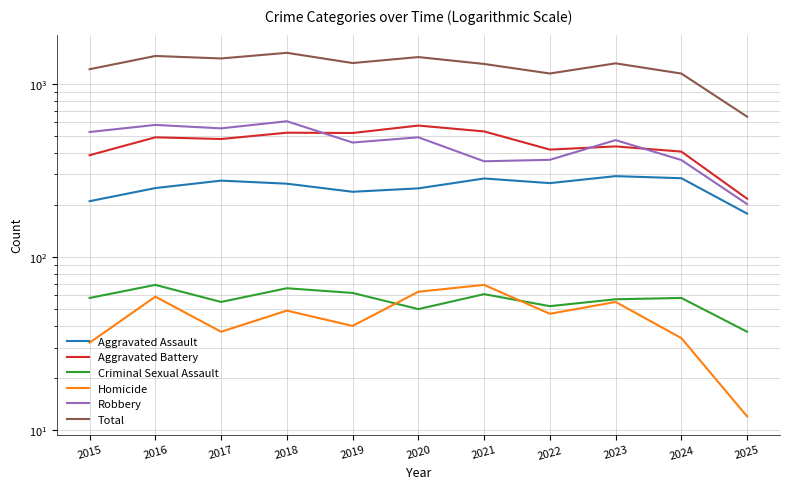

Reading right to left, what are all the values shown in this chart?

Aggravated Assault: 178	285	293	267	284	249	238	265	276	250	210
Aggravated Battery: 217	406	435	417	531	574	520	522	480	491	387
Criminal Sexual Assault: 37	58	57	52	61	50	62	66	55	69	58
Homicide: 12	34	55	47	69	63	40	49	37	59	32
Robbery: 202	363	473	364	357	491	458	608	553	579	527
Total: 646	1146	1313	1147	1302	1427	1318	1510	1401	1448	1214